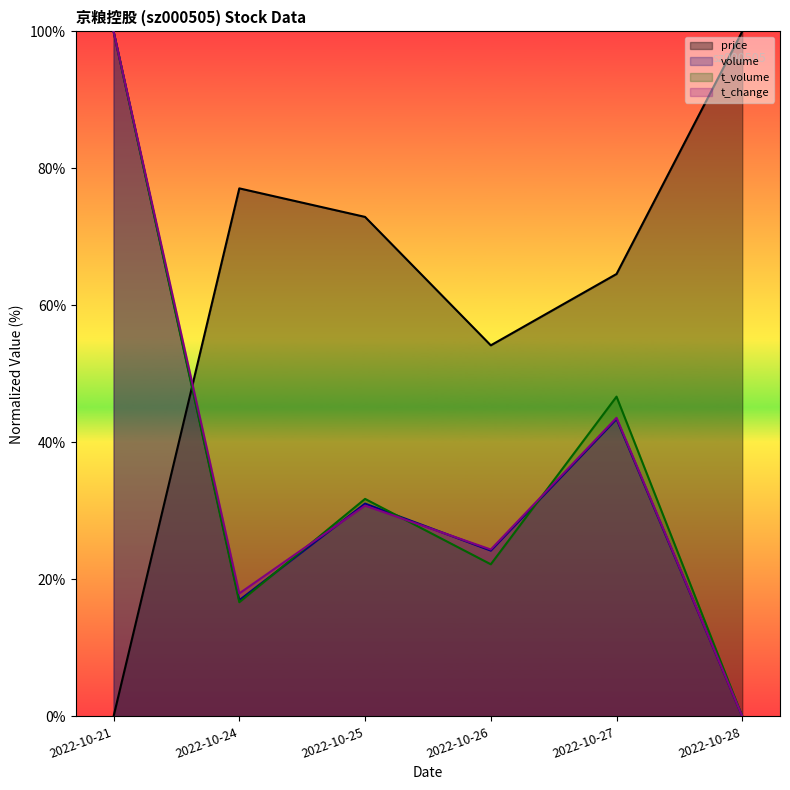

What is the average value of the t_volume series?

36.2